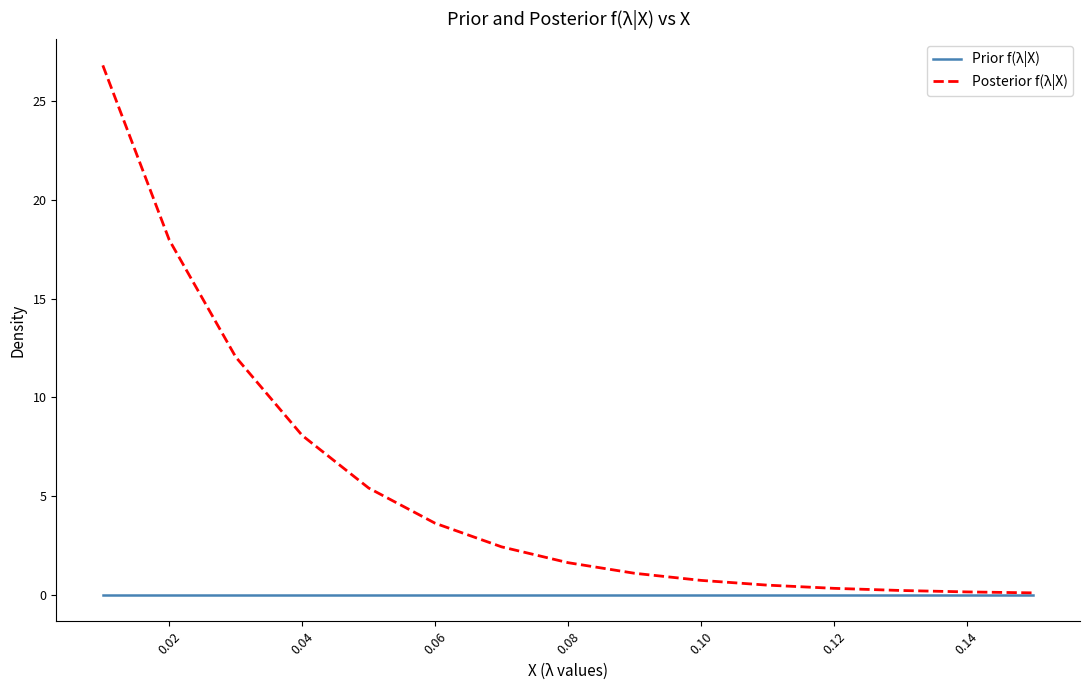

Rank the series by their average value, from lowest to highest.

Prior f(λ|X), Posterior f(λ|X)